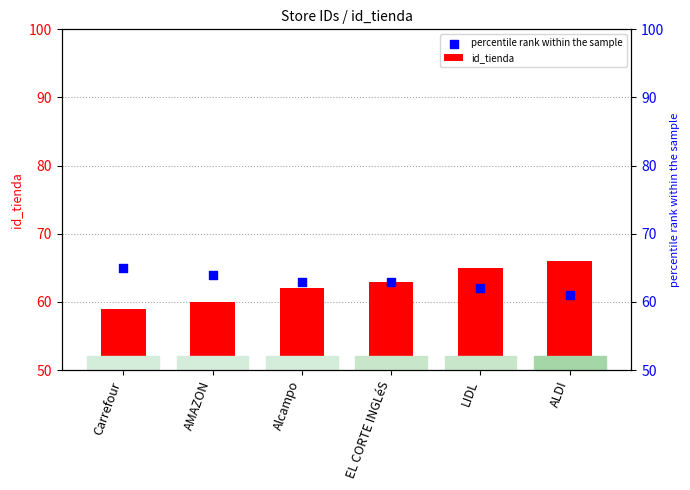

Which series has the largest total across all categories?

percentile rank within the sample